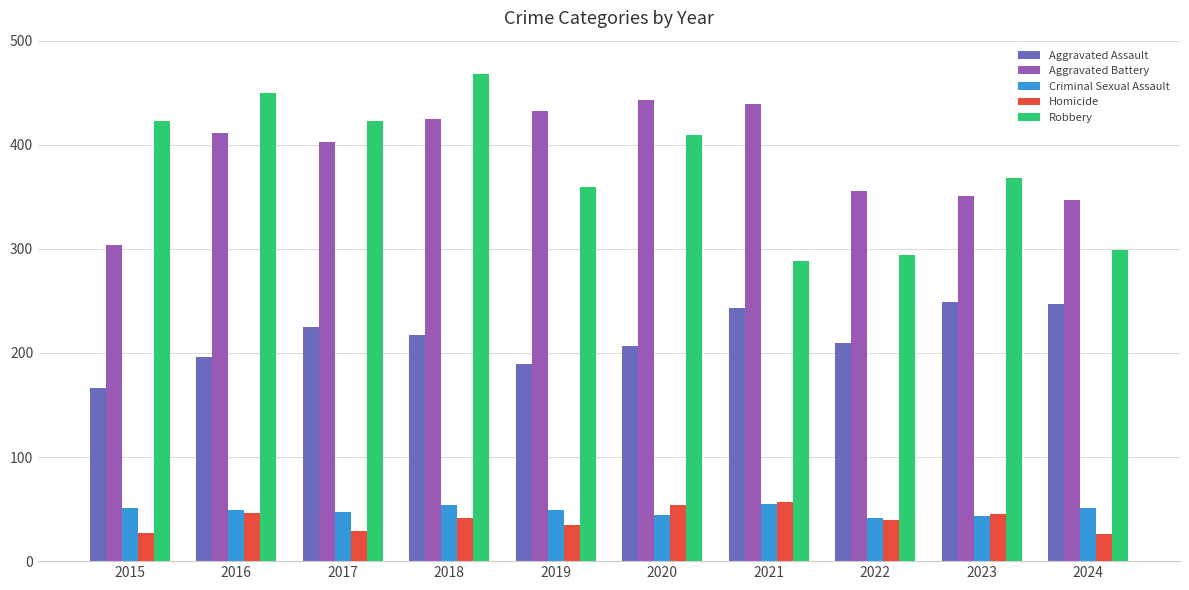

What is the value of the Aggravated Assault bar at the 8th from the left?

210